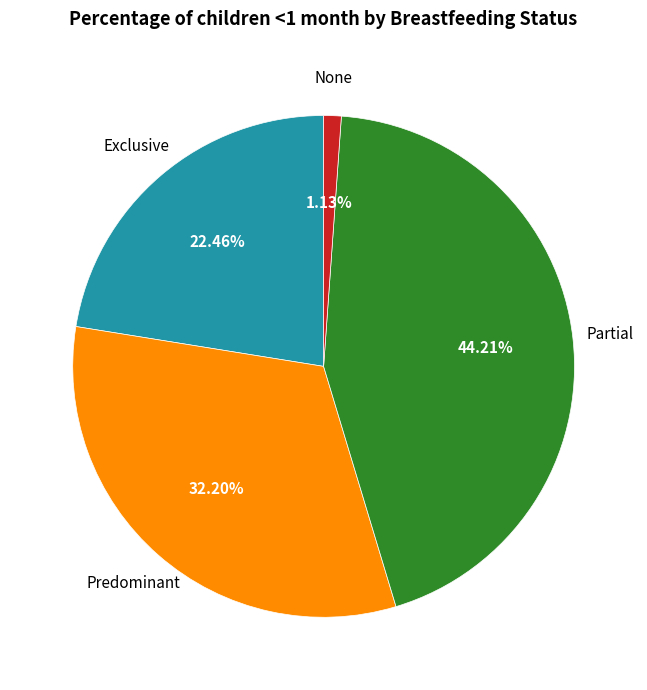

How many segments does this pie chart have?

4